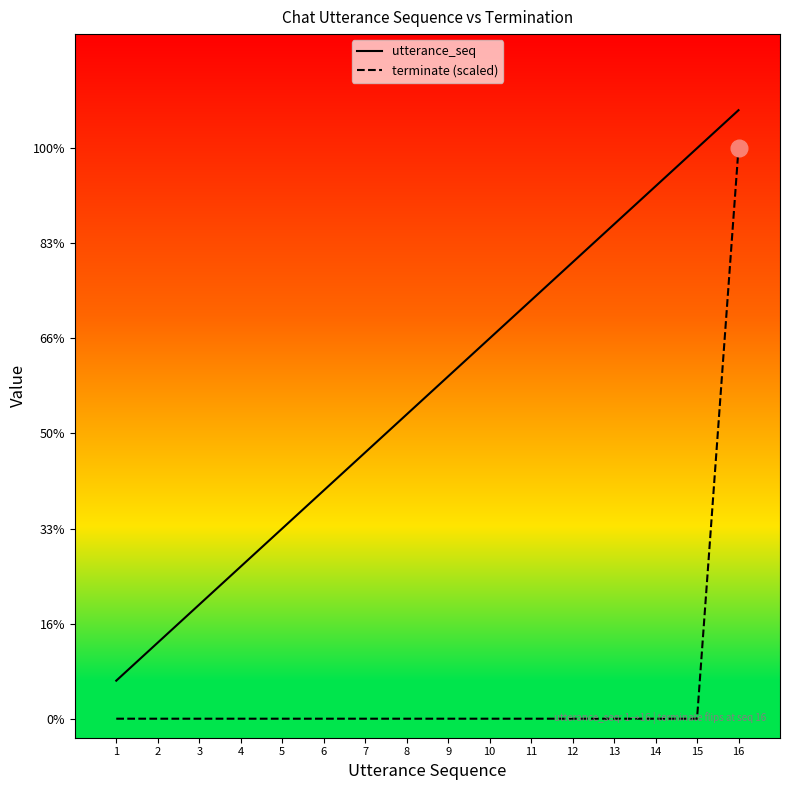

Does the chart have visible grid lines?

No